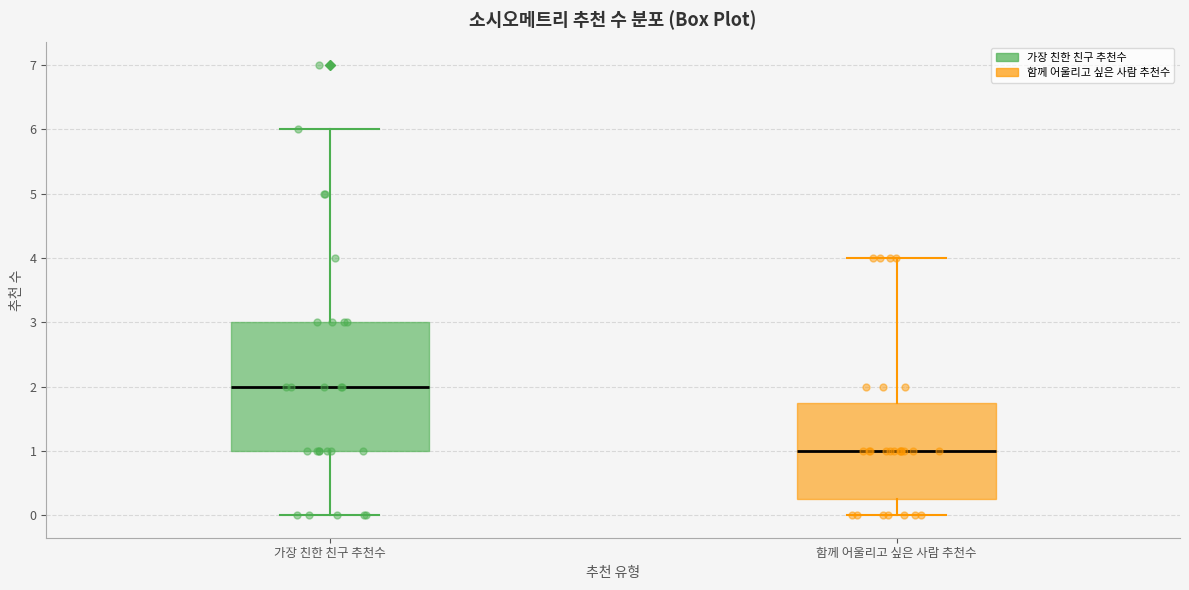

Reading left to right, read every box against the y-axis: the position of its median line, the range the box covers, and the ends of its whiskers. The values are not printed on the chart, so give them approximately, as read against the axis.

가장 친한 친구 추천수: median 2.0, box 1.0 to 3.0, whiskers 0.0 to 6.0
함께 어울리고 싶은 사람 추천수: median 1.0, box 0.3 to 1.8, whiskers 0.0 to 4.0